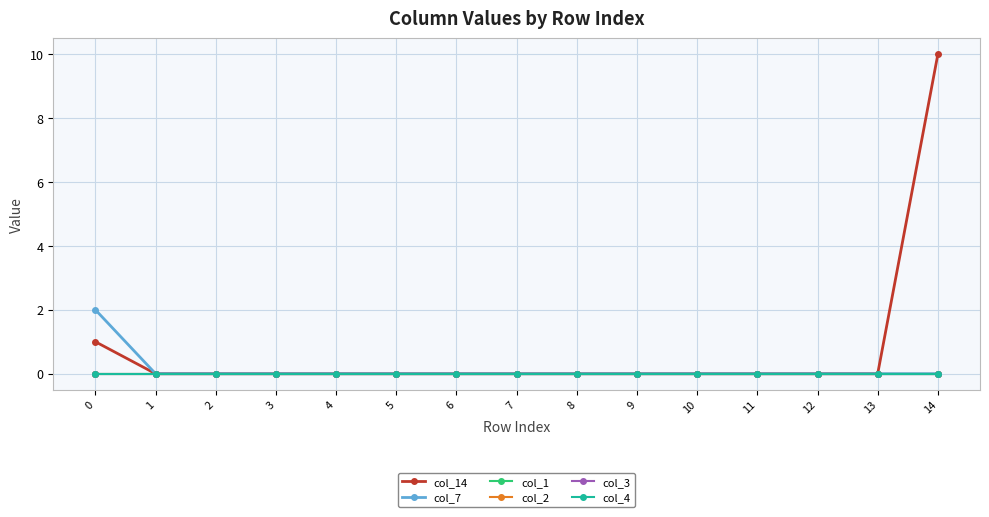

The col_7 series shows 1 at 12. True or false?

False